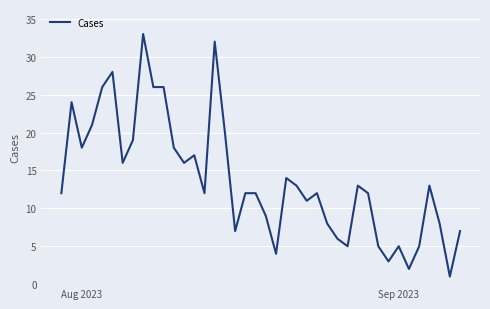

What is the difference between the maximum and minimum values?

32